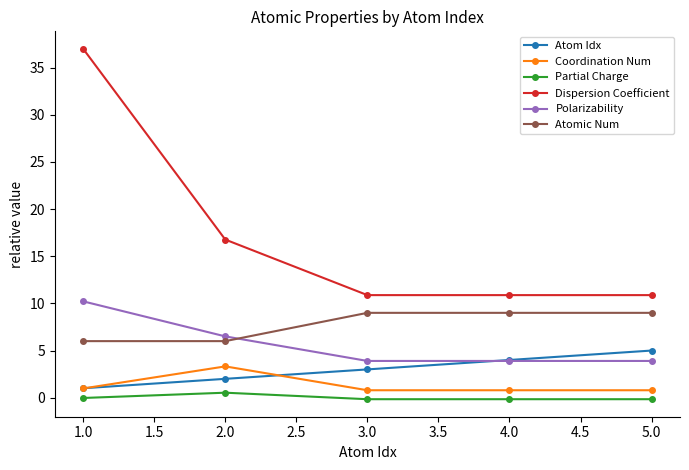

What is the value of the Polarizability point at the 4th from the left?

3.9